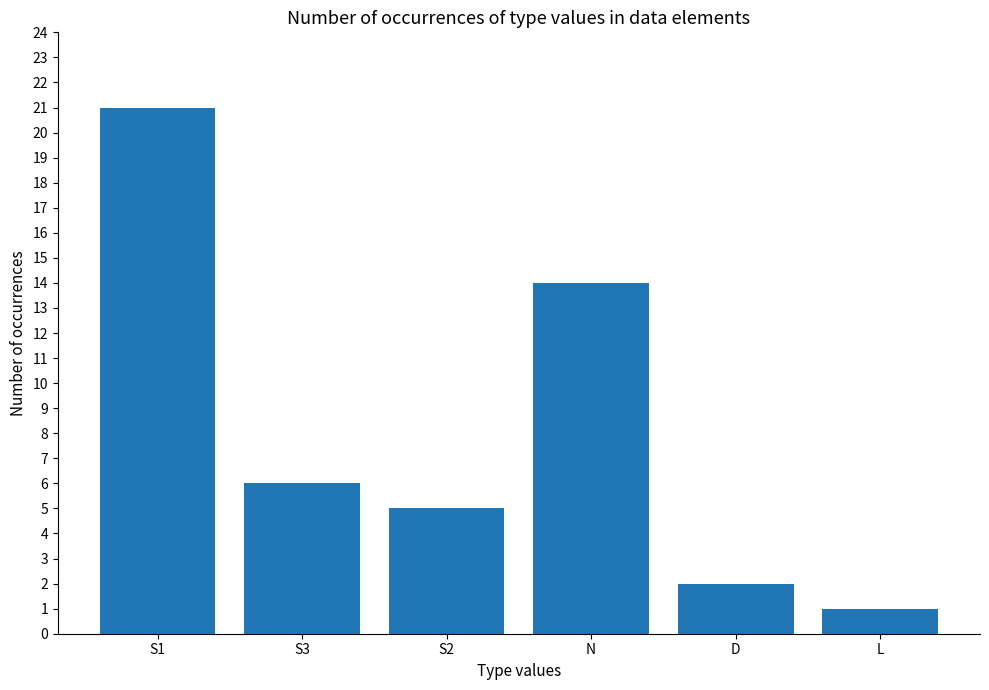

Where is the data nearest to the value 11?

N